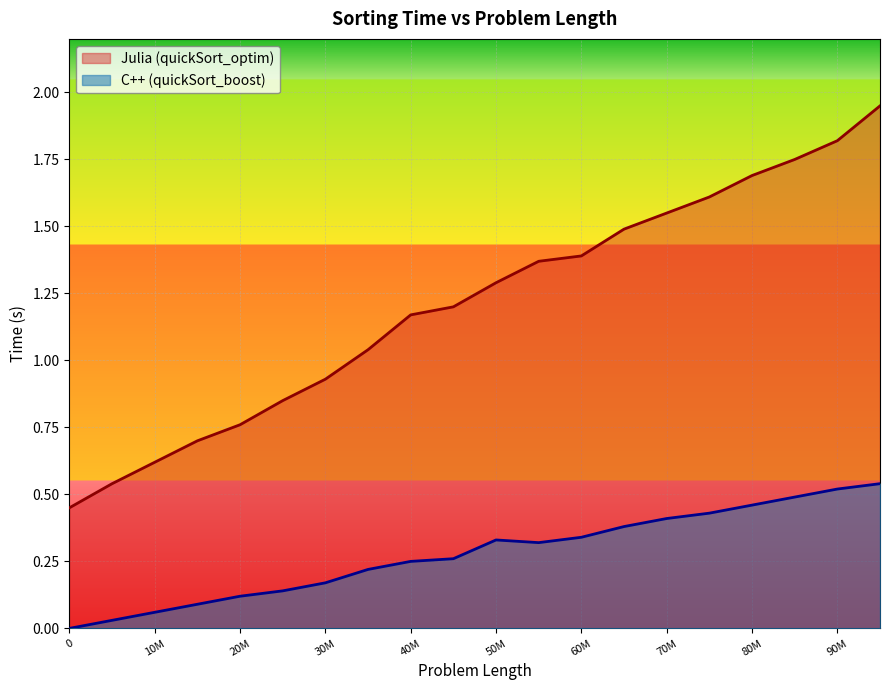

Is it true that C++ (quickSort_boost) equals 0.7 at 70M?

False